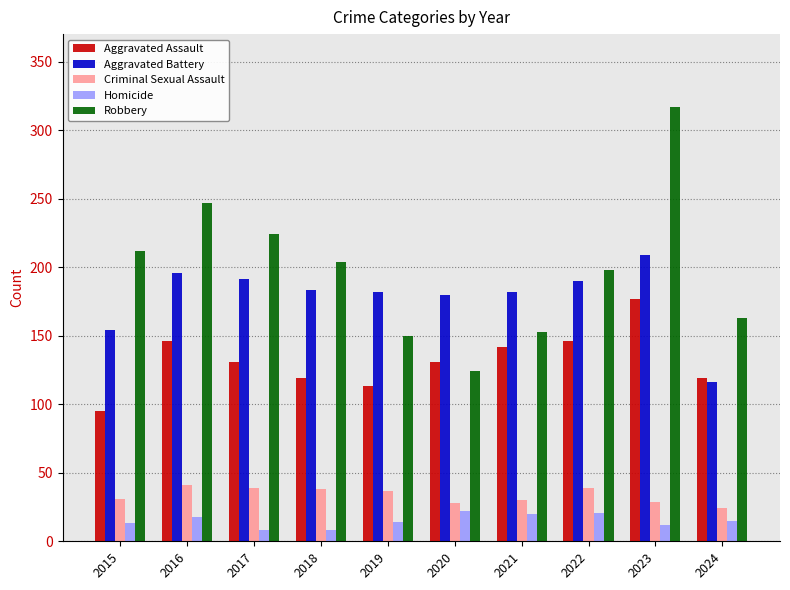

What is the average value of the Aggravated Battery series?

178